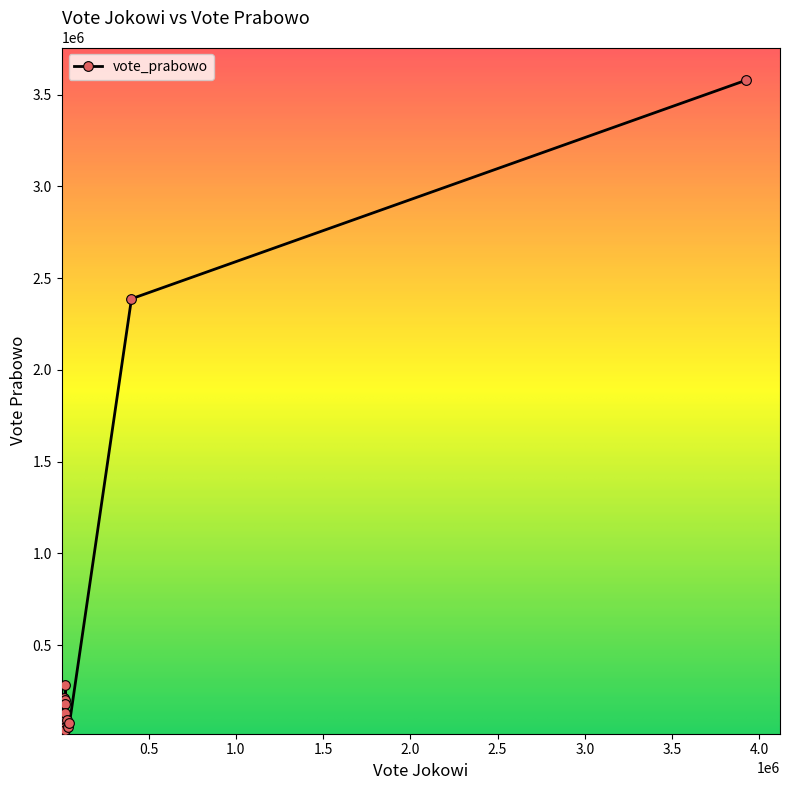

What is the sum of all values?

7907761